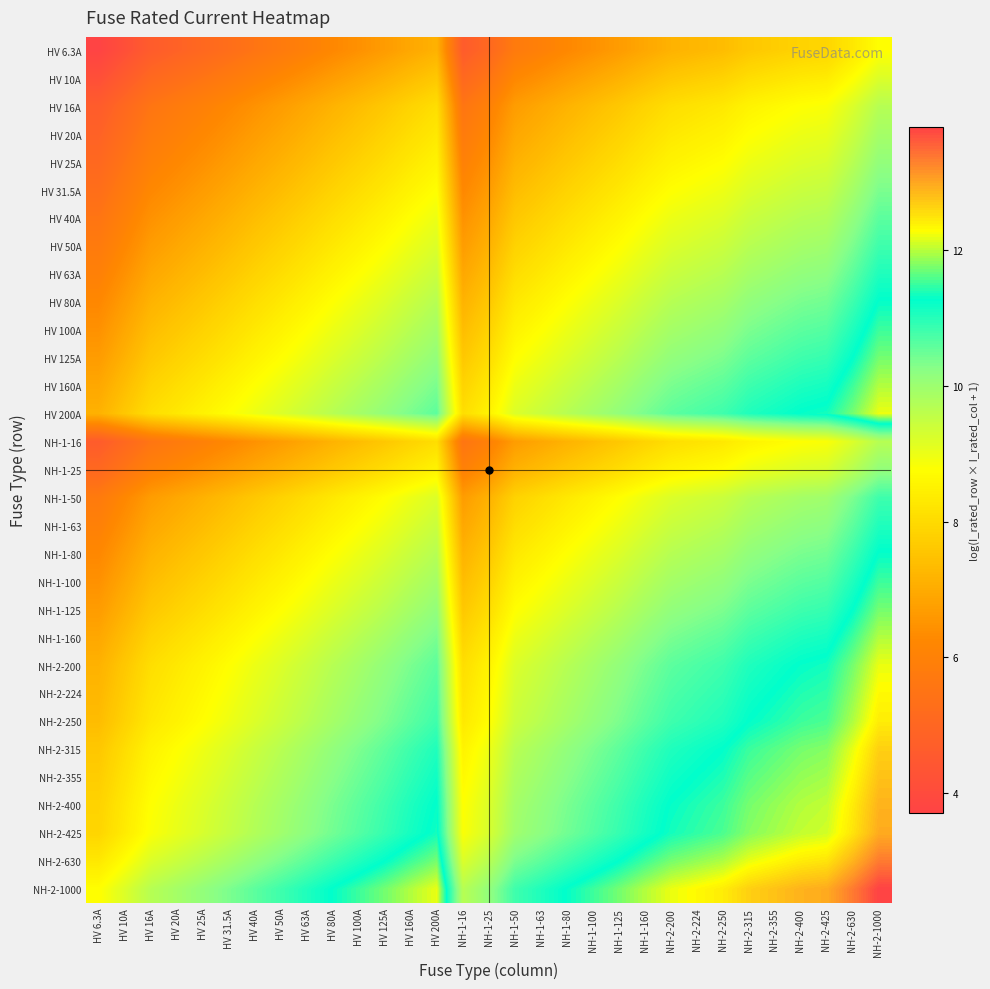

What is the maximum value shown in the chart?

13.8